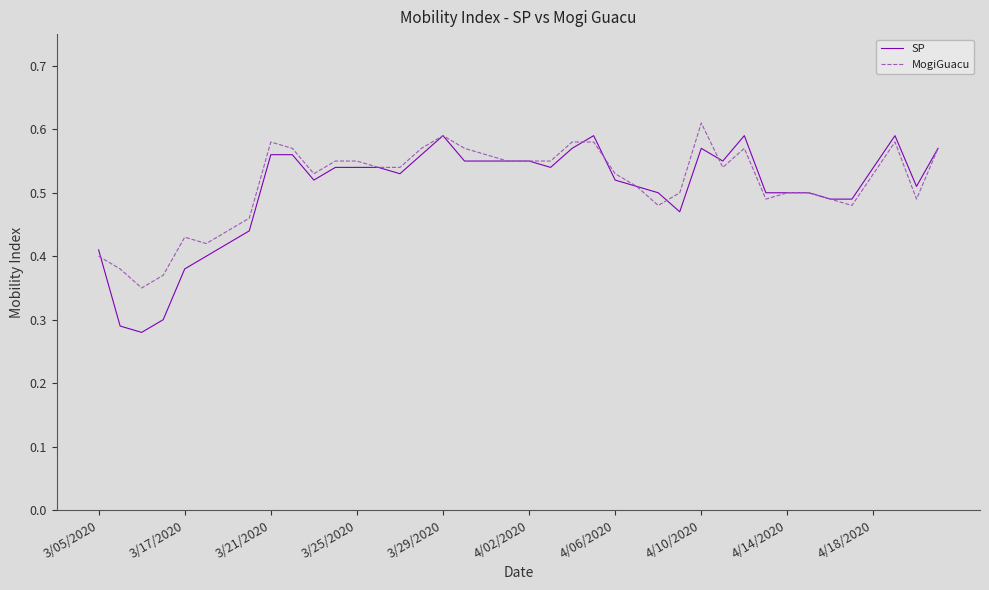

Which series has the widest spread of values?

SP